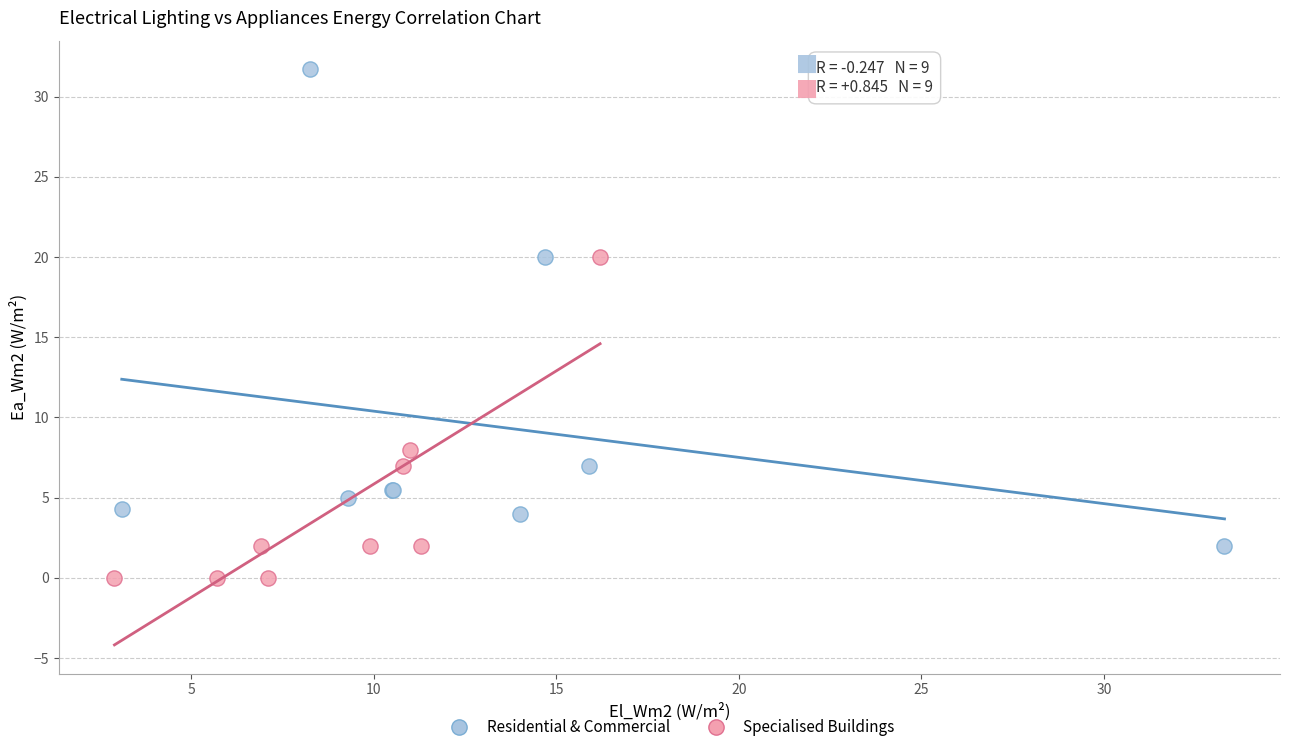

Which series reaches the maximum Y coordinate?

Residential & Commercial